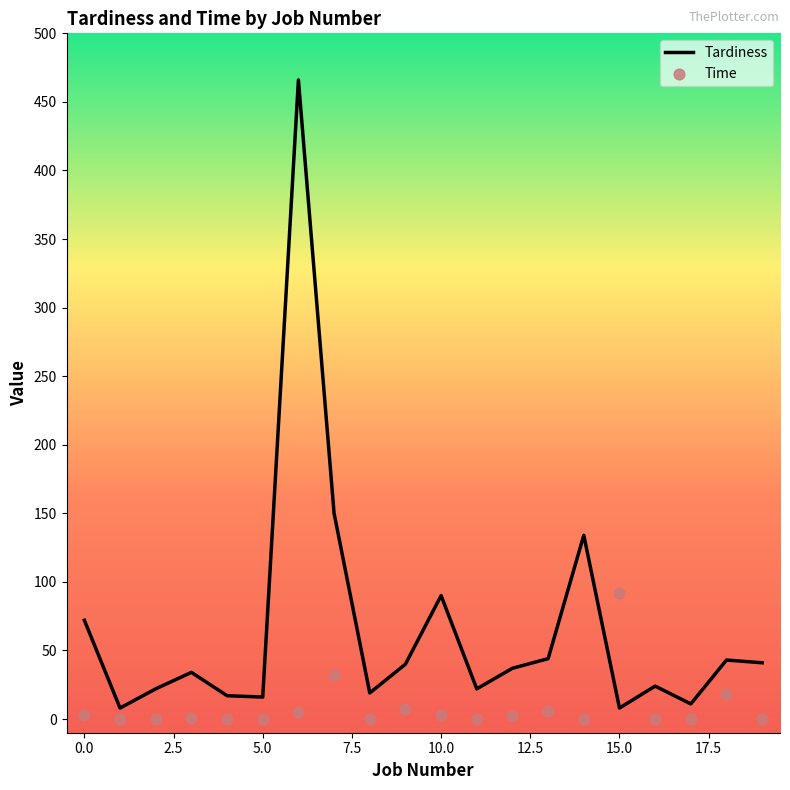

Which series has the largest total across all categories?

Tardiness